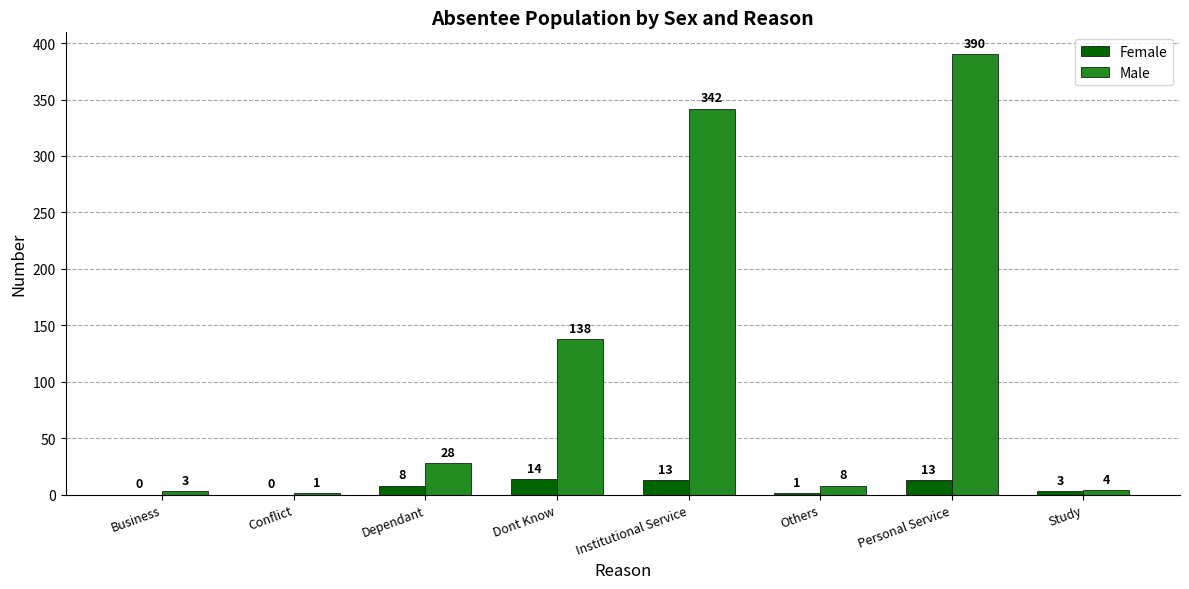

Which series changed the most between Conflict and Dont Know?

Male